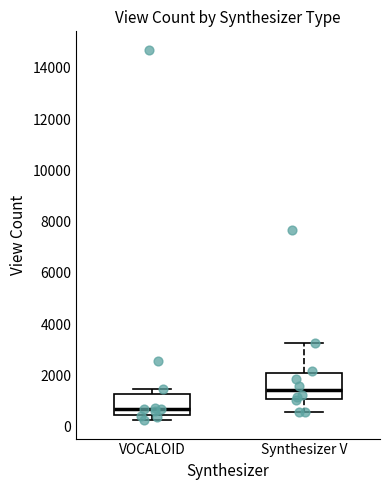

Where does the lower whisker of the box for Synthesizer V end on the y-axis? The values are not printed on the chart, so give them approximately, as read against the axis.

600